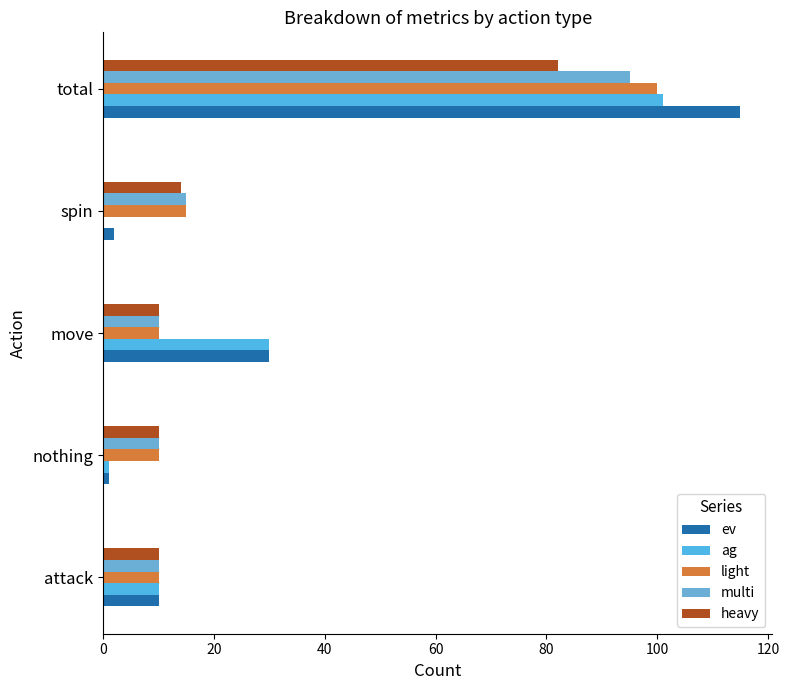

Which series has the largest total across all categories?

ev